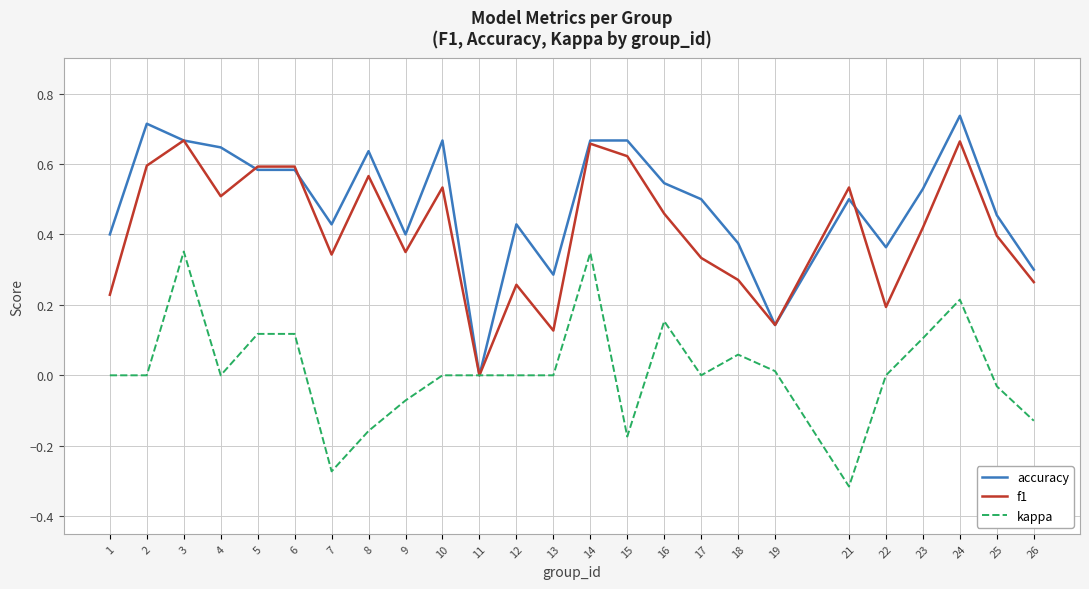

List the series in order of their overall mean, lowest first.

kappa, f1, accuracy